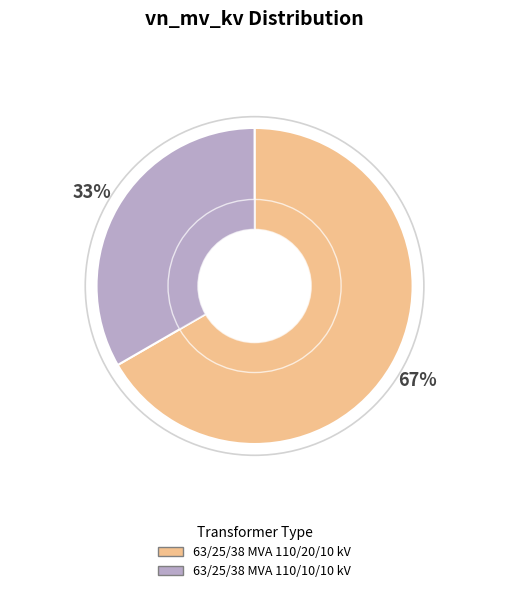

Count the number of slices in the pie.

2